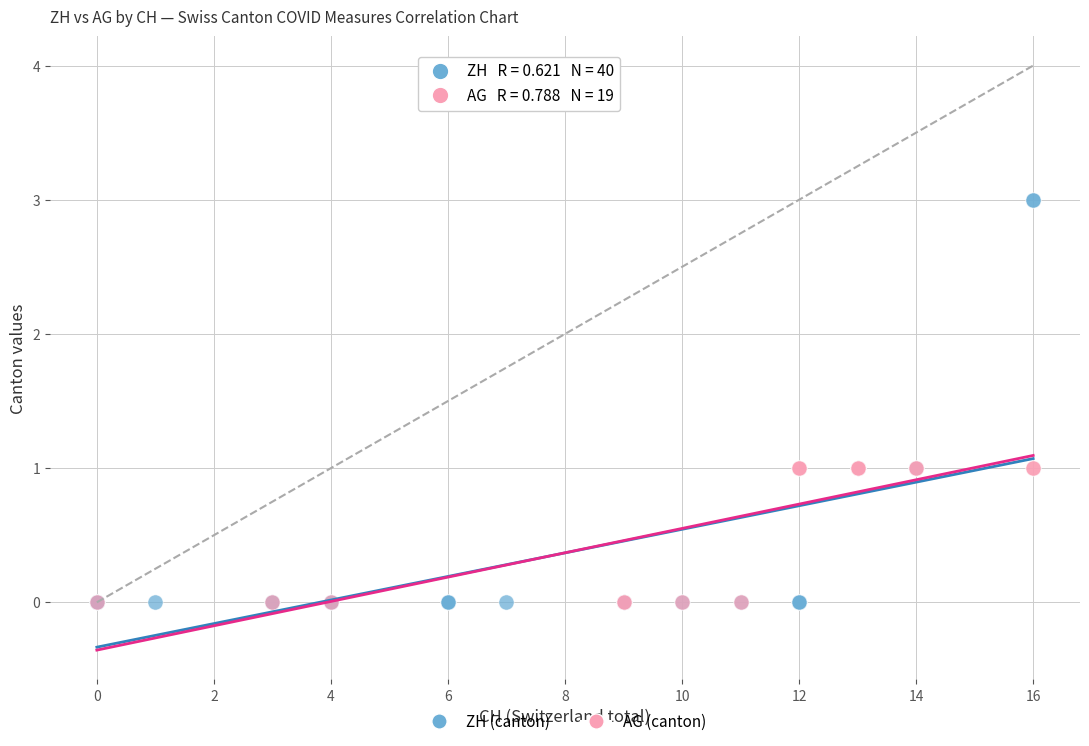

Which series reaches the maximum Y coordinate?

ZH (canton)